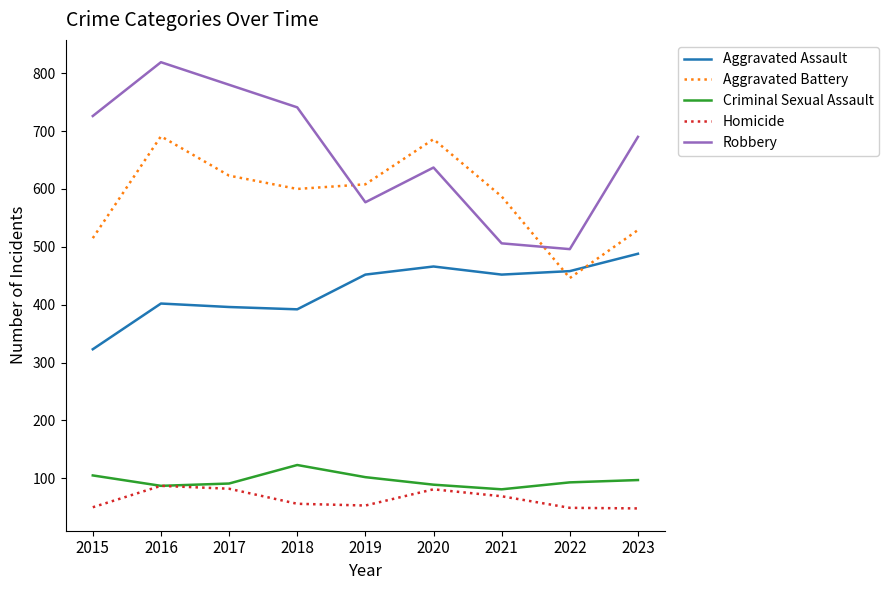

Rank the series at 2019 from lowest to highest value.

Homicide, Criminal Sexual Assault, Aggravated Assault, Robbery, Aggravated Battery